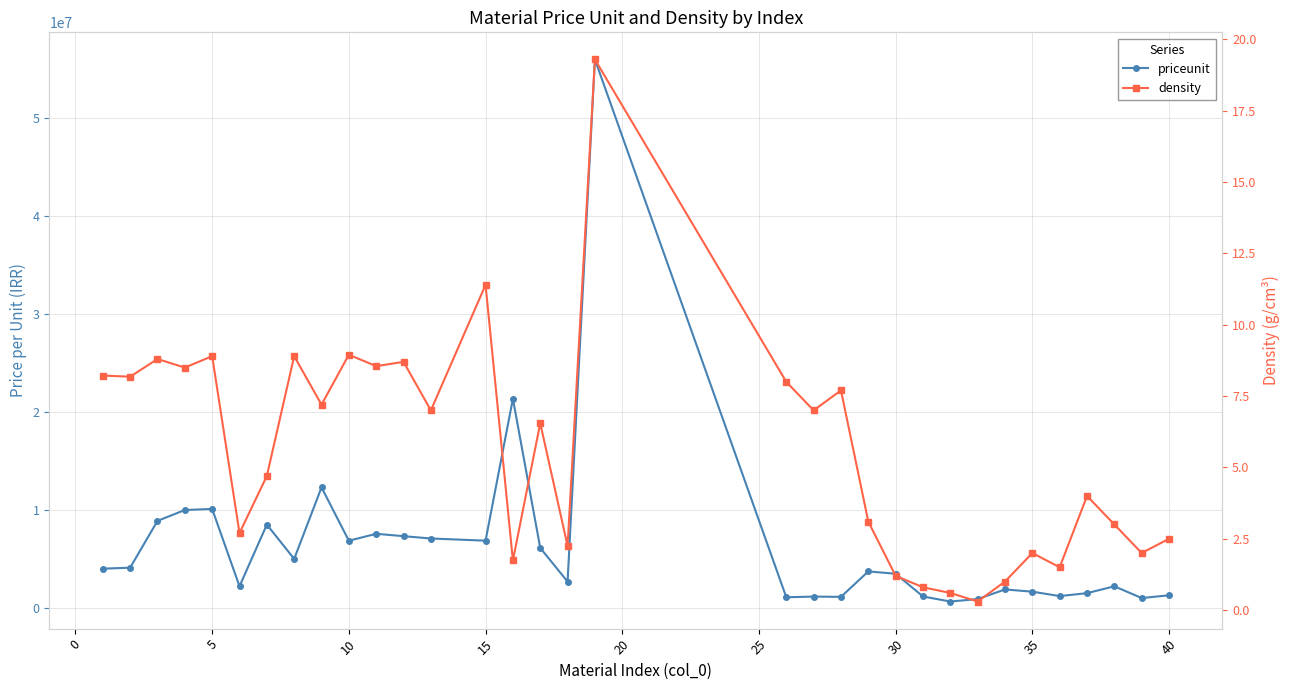

True or false: priceunit has a value of 19473317.7 at 17.

False